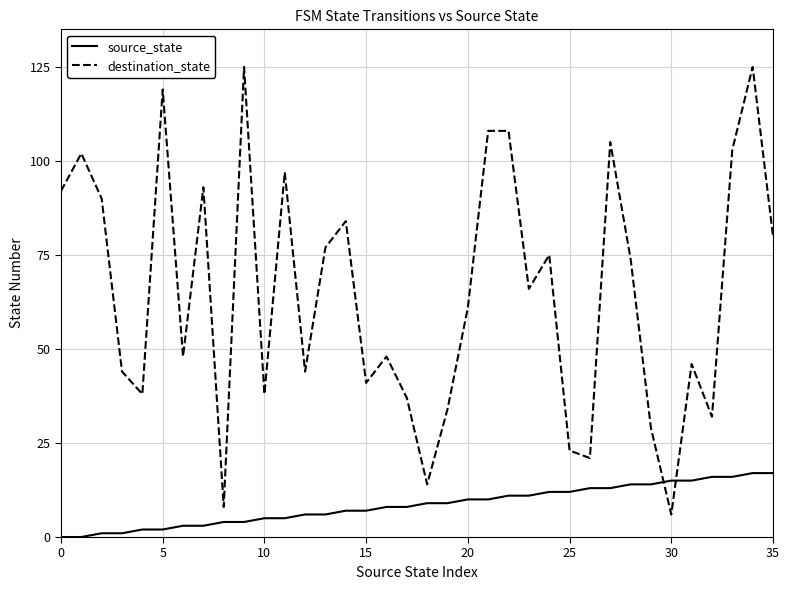

List the series in order of their overall mean, lowest first.

source_state, destination_state